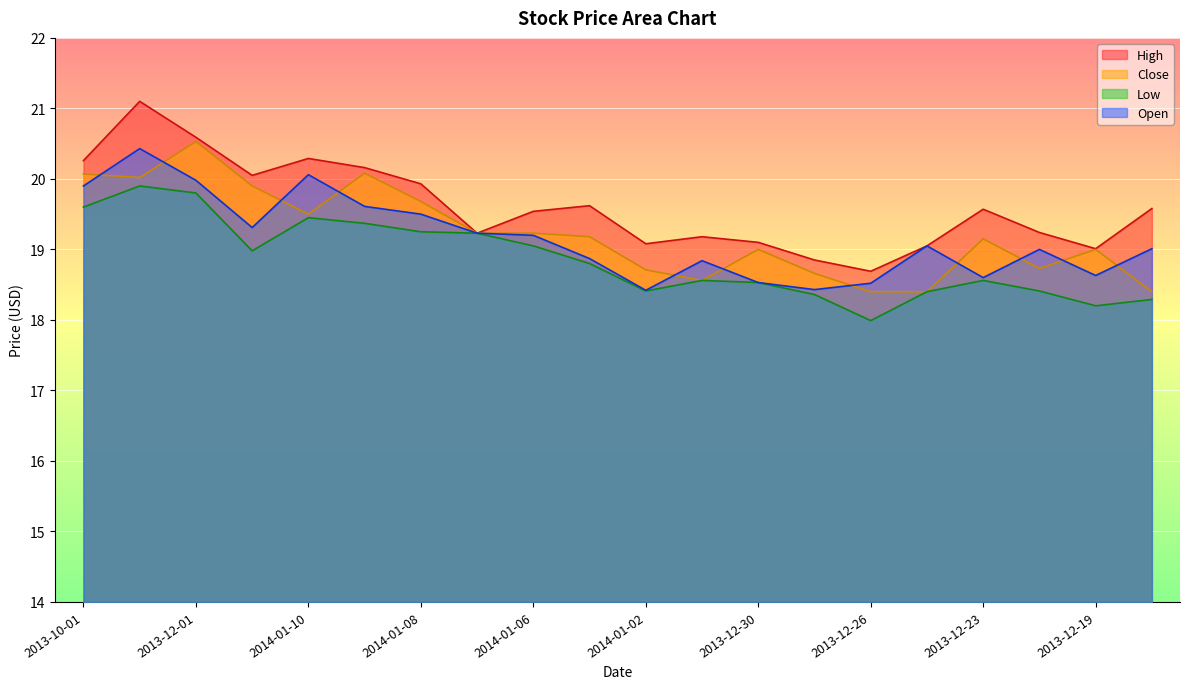

What is the difference between the Low values at 2014-01-07 and 2014-01-10?

0.2